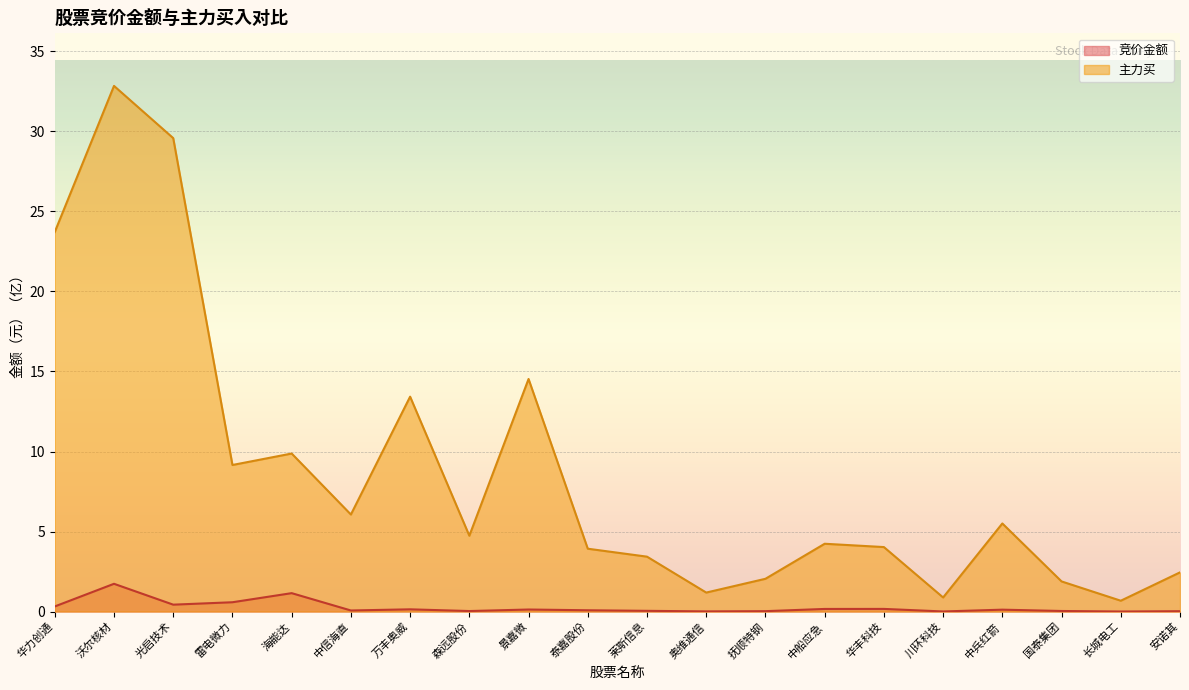

True or false: 竞价金额 has more than 1 points higher than both neighbors.

True